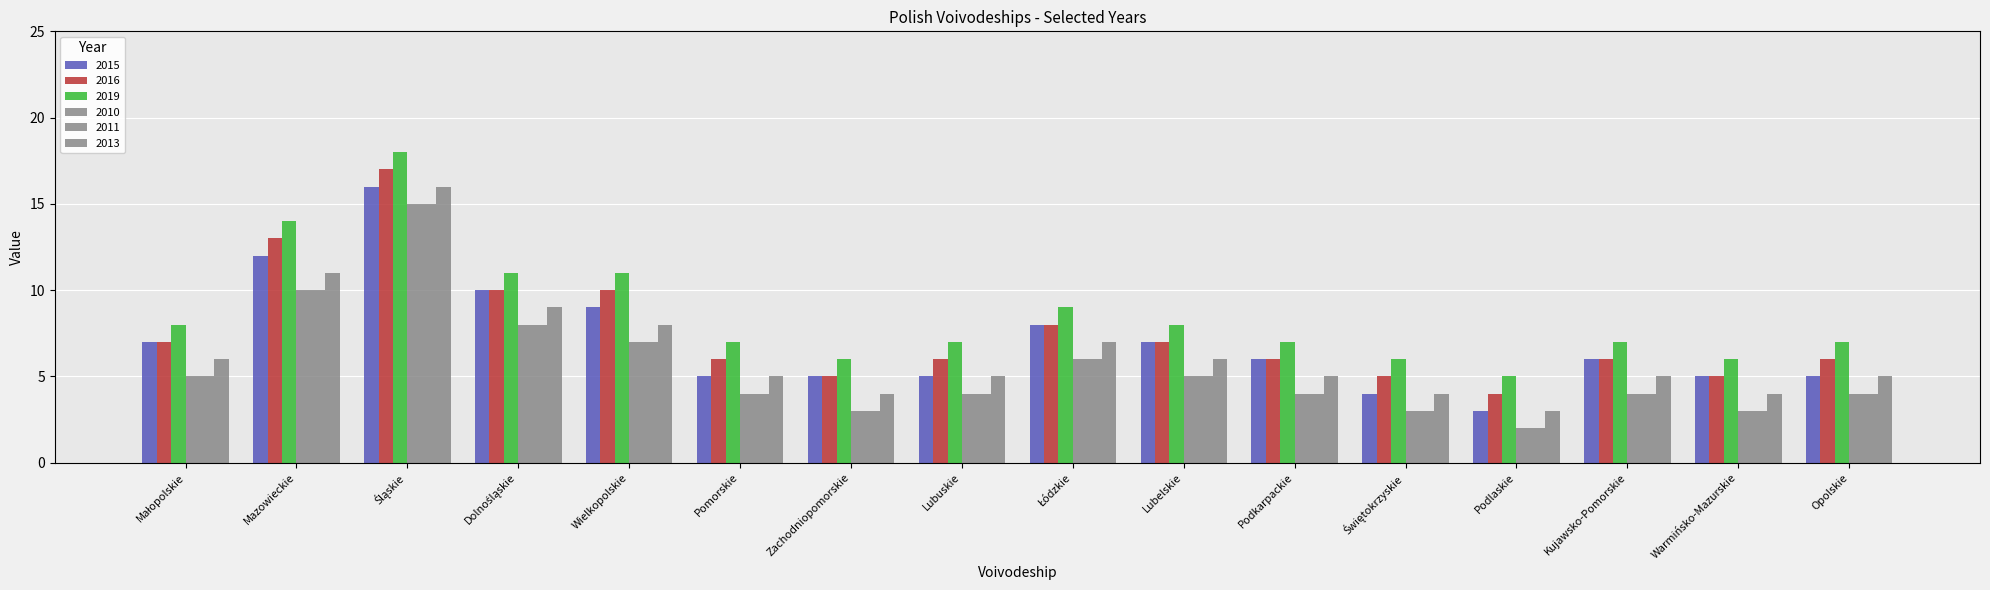

How many categories are shown in the chart?

16